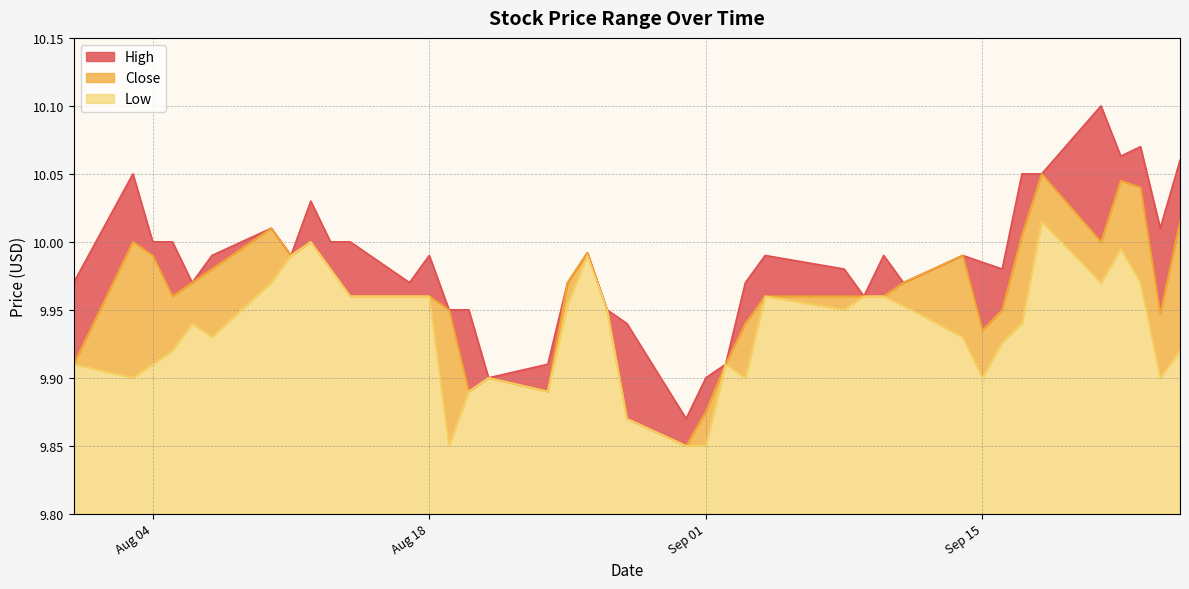

At which category does Low reach its first local peak?

2020-08-06